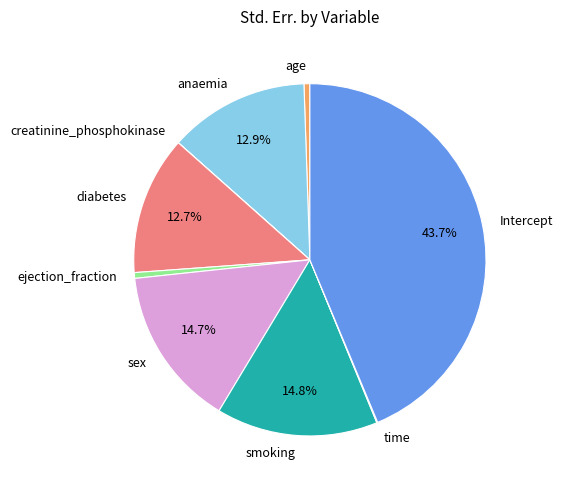

Is it true that smoking is 15% of the pie?

True